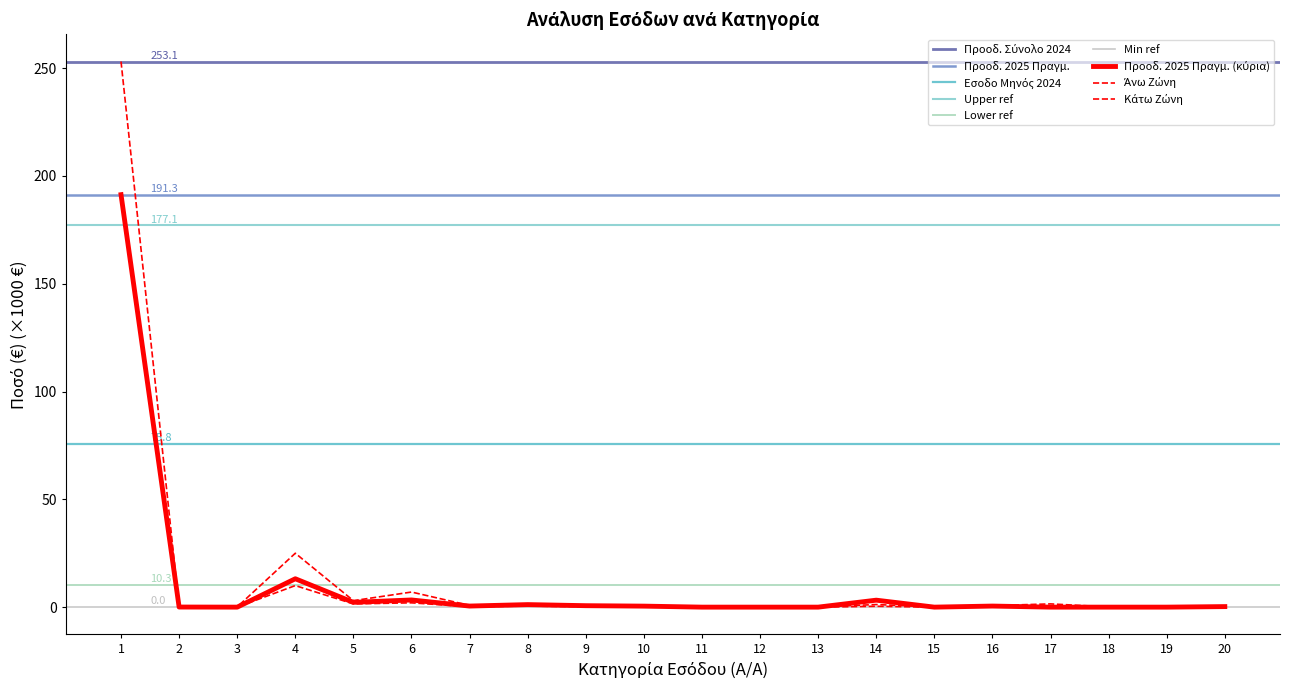

Reading left to right, transcribe all the data shown in this chart.

Εσοδο Μηνός 2024: 1=253.1	2=0.2	3=0.1	4=25.0	5=3.0	6=7.0	7=0.8	8=1.5	9=0.9	10=0.6	11=0.1	12=0.1	13=0.1	14=1.2	15=0.1	16=0.7	17=1.5	18=0.1	19=0.1	20=0.3
Προοδευτικό Σύνολο 2024: 1=191.3	2=0.0	3=0.0	4=13.2	5=2.2	6=3.3	7=0.5	8=1.2	9=0.7	10=0.5	11=0.0	12=0.0	13=0.0	14=3.2	15=0.0	16=0.5	17=0.0	18=0.0	19=0.0	20=0.3
Προοδευτικό 2025 Πραγμ.: 1=191.3	2=0.0	3=0.0	4=10.0	5=1.5	6=2.0	7=0.2	8=0.5	9=0.2	10=0.1	11=0.0	12=0.0	13=0.0	14=0.4	15=0.0	16=0.2	17=0.0	18=0.0	19=0.0	20=0.1